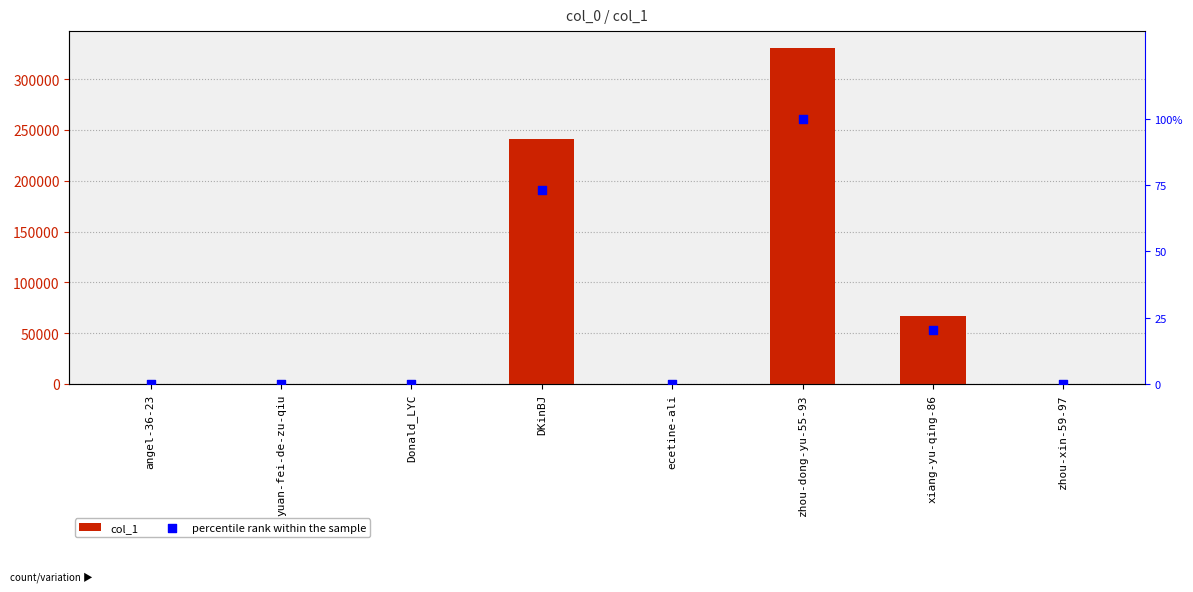

At how many categories does at least one series exceed 129037?

2